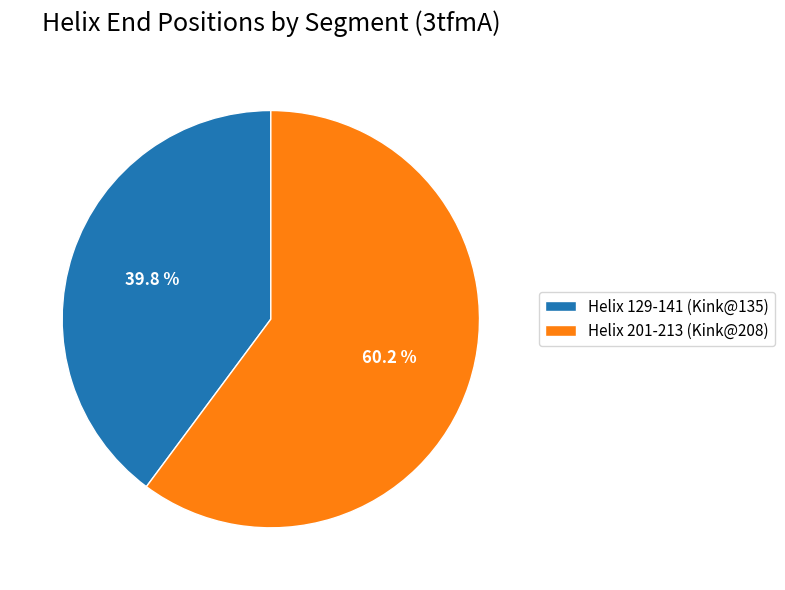

What is the total percentage of Helix 129-141 (Kink@135) and Helix 201-213 (Kink@208)?

100.0%